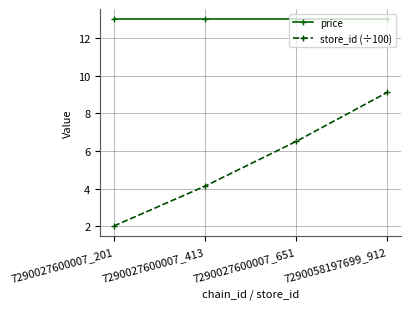

What is the sum of all store_id (÷100) values?

21.8